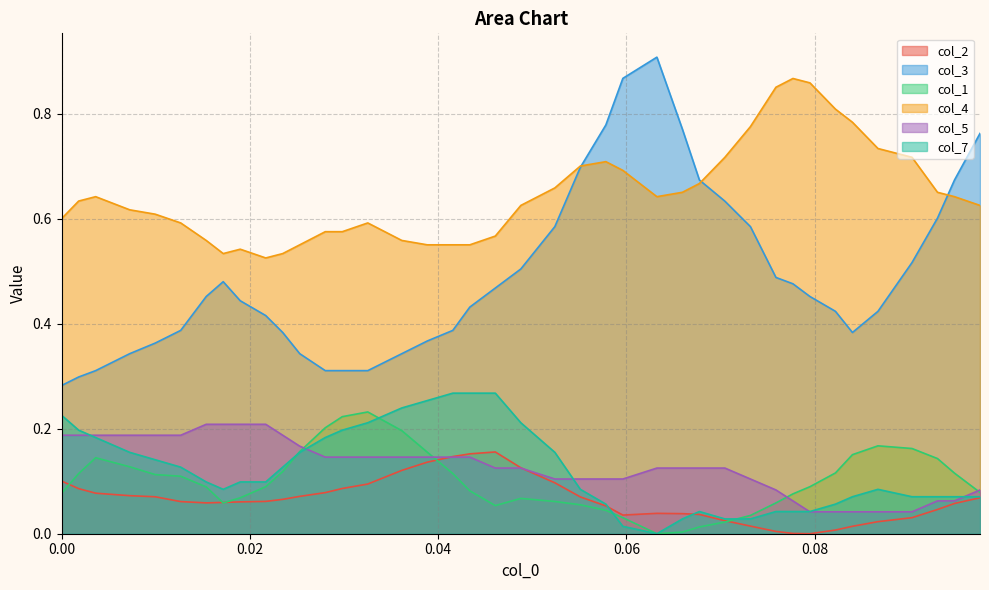

Which series has the largest range (max minus min)?

col_3